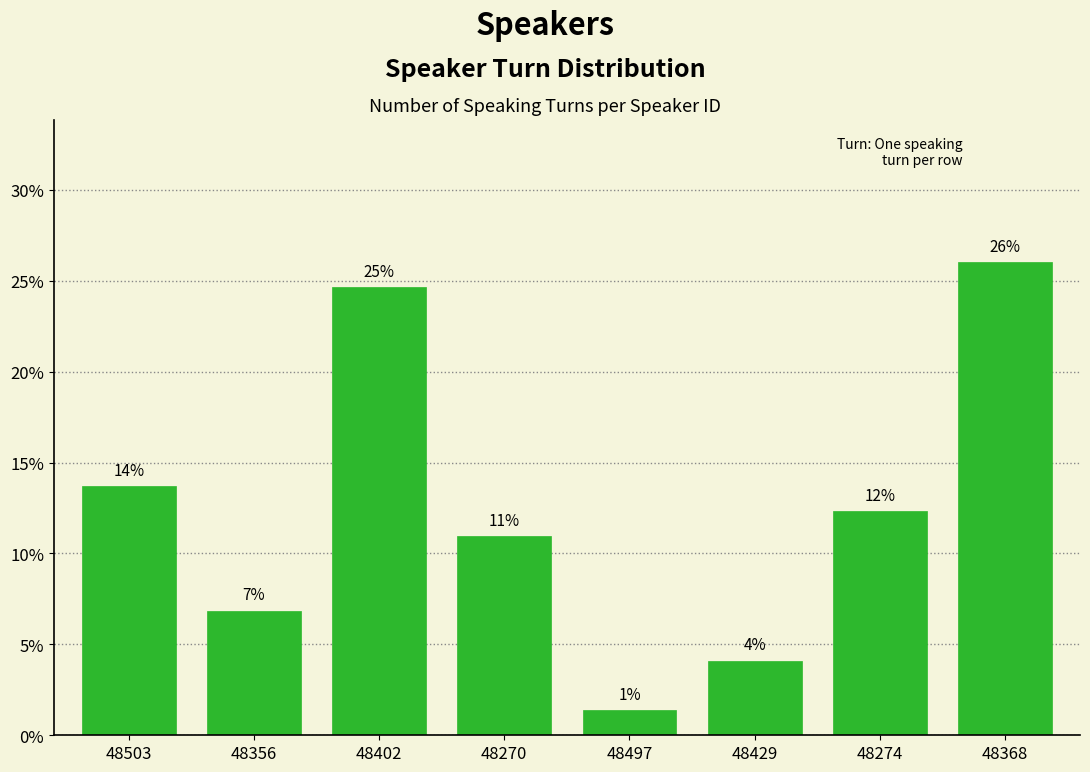

Does the chart contain any negative values?

No